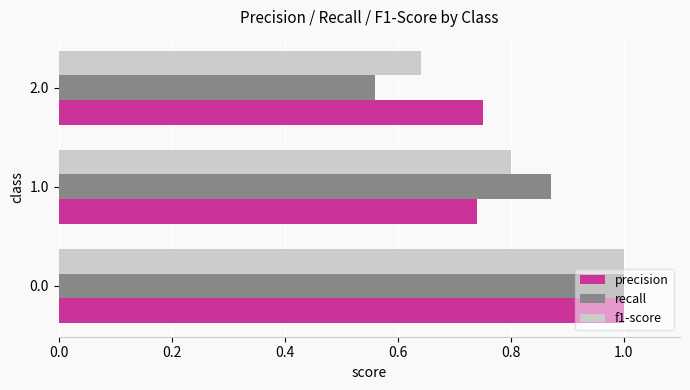

List the labels in order of recall value, smallest first.

2.0, 1.0, 0.0